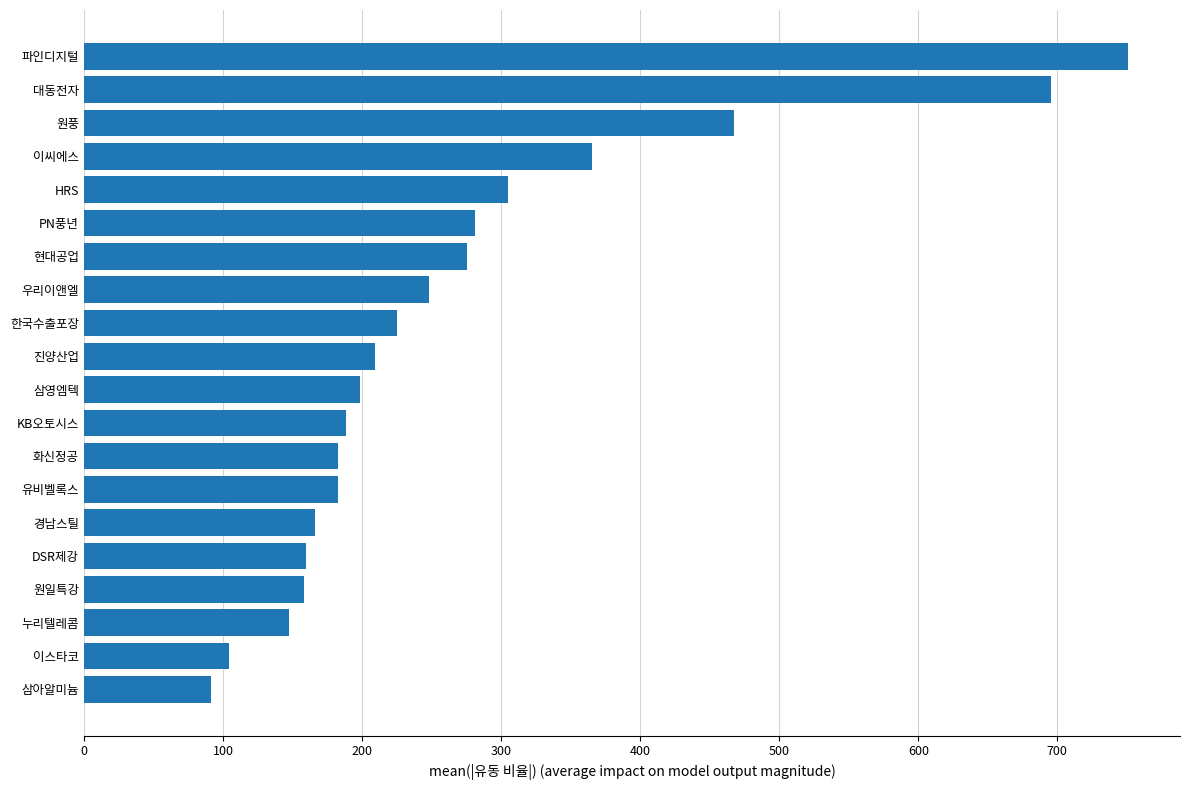

Is it true that the value at 원풍 is 467.6?

True